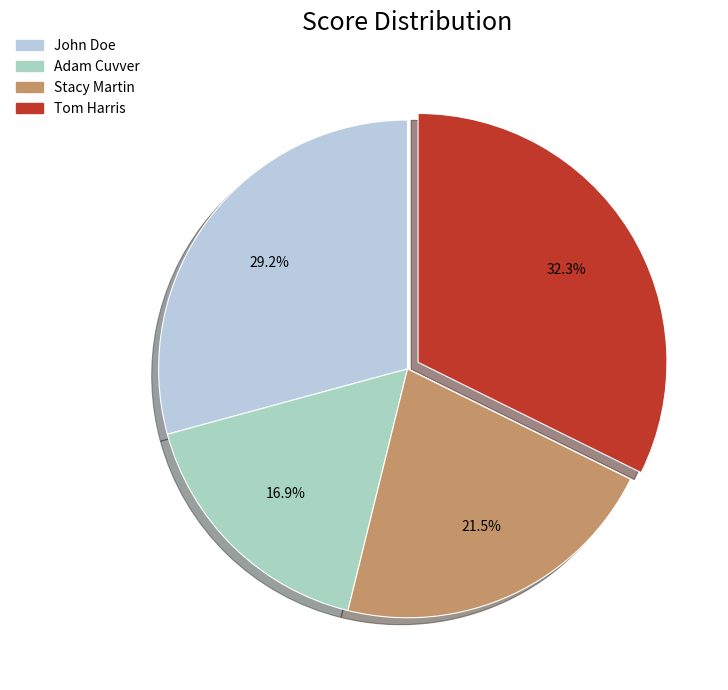

The Stacy Martin slice represents 8% of the pie. True or false?

False